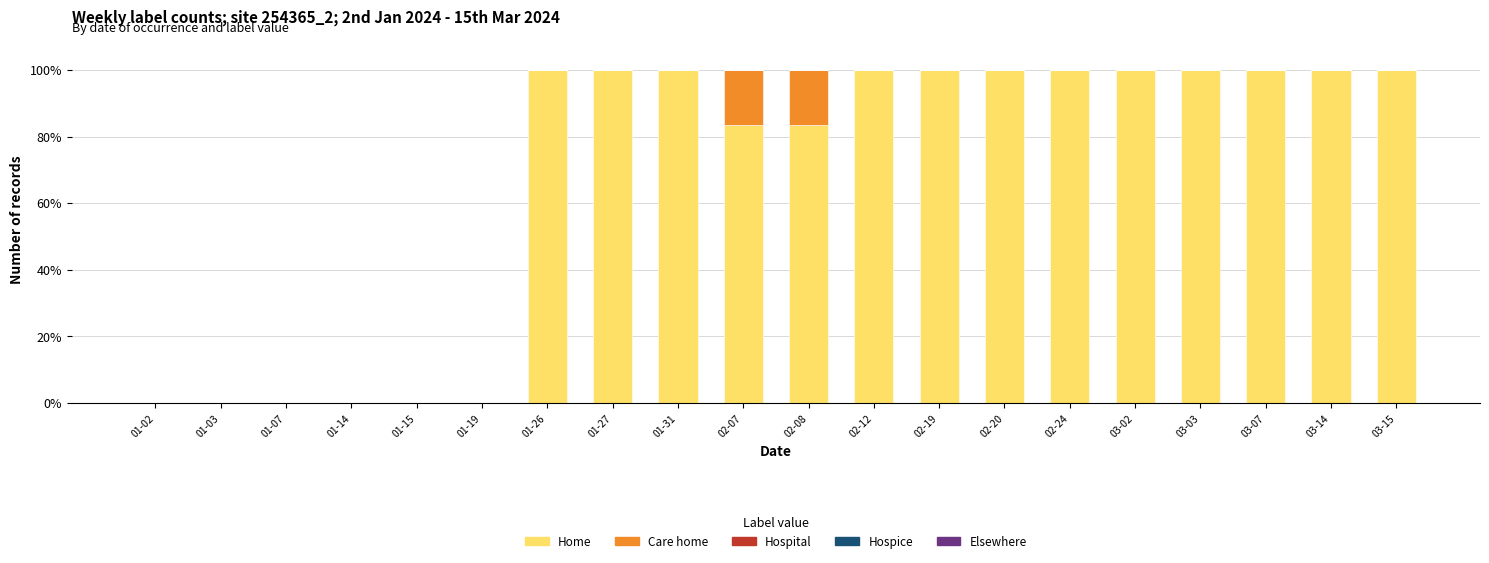

True or false: Home has a value of -49.1 at 01-15.

False